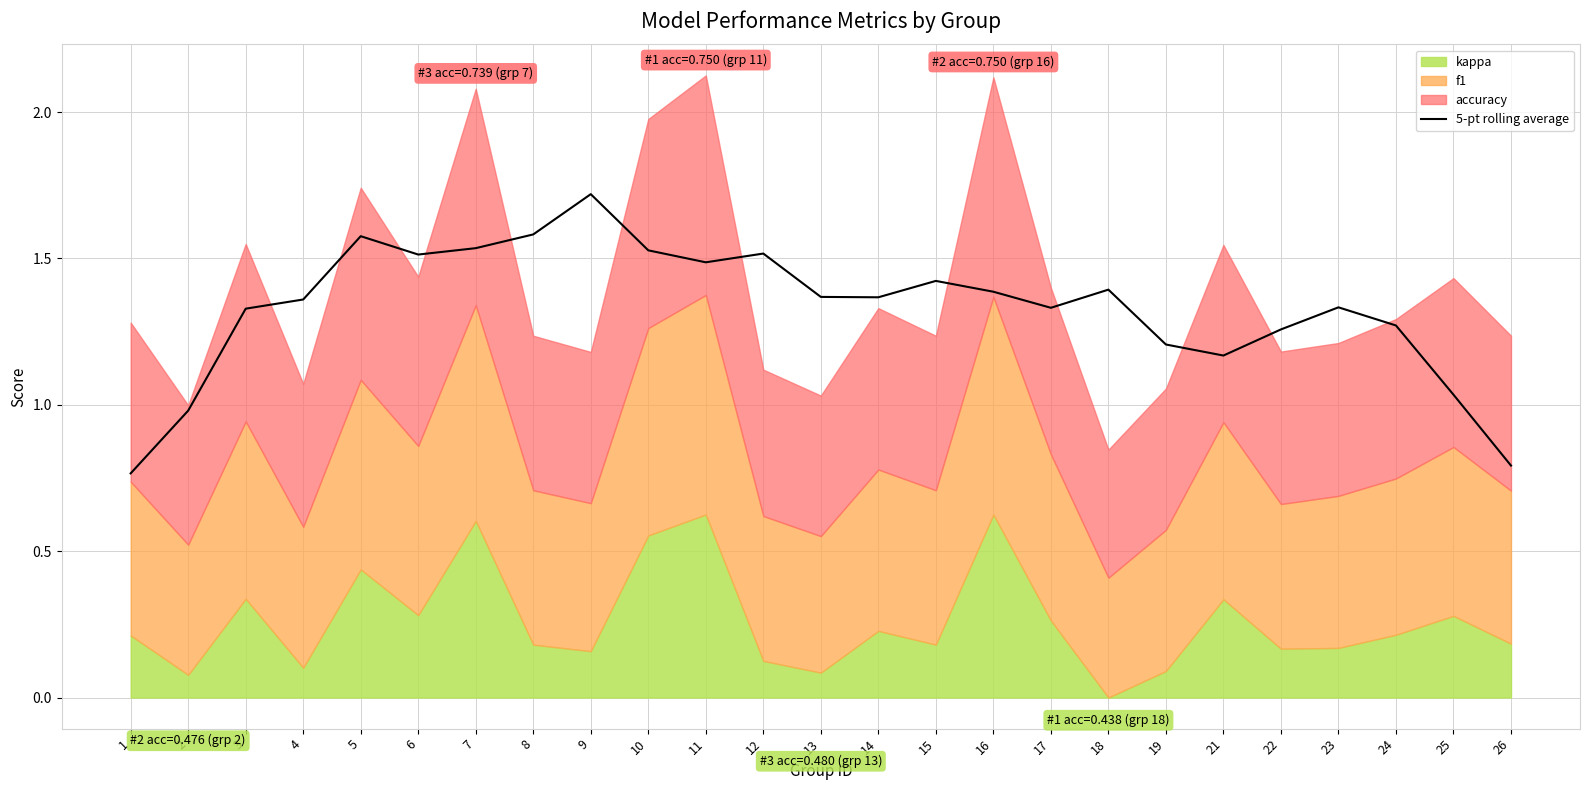

At which category does the data reach its first local peak?

5